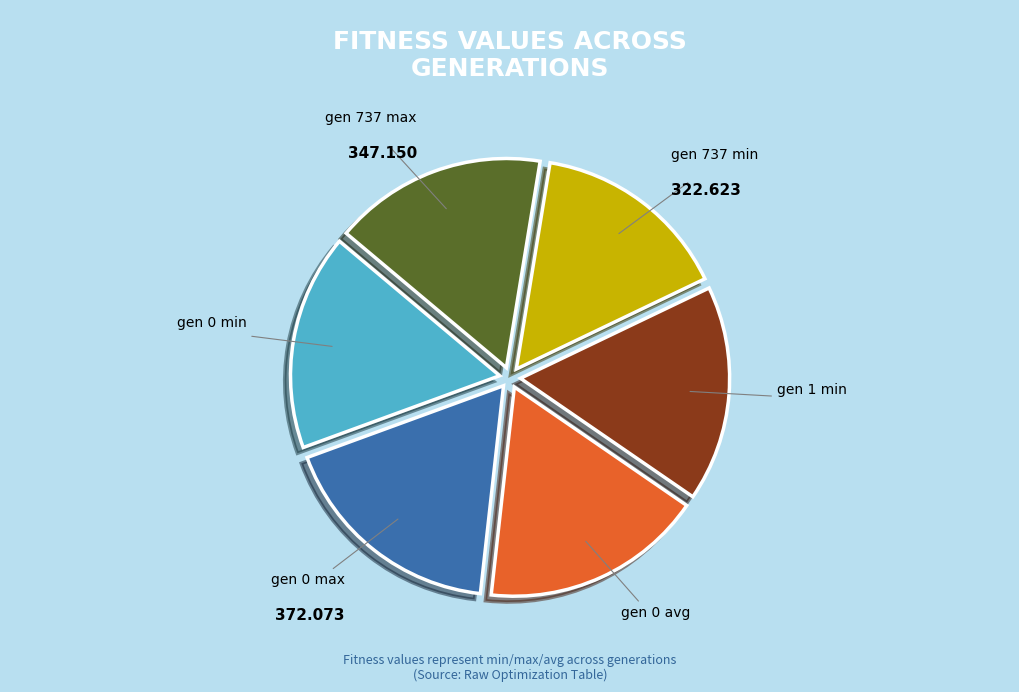

Which category has the smallest portion of the pie?

gen 737 min